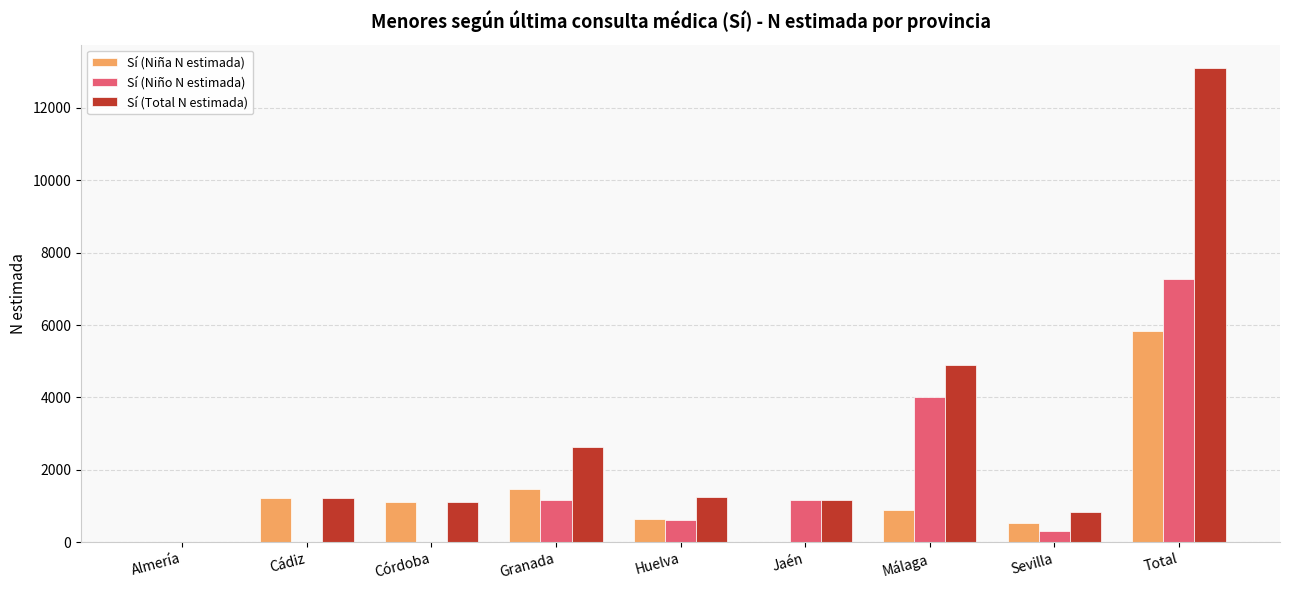

What is the sum of the Sí (Total N estimada) values at Sevilla and Córdoba?

1925